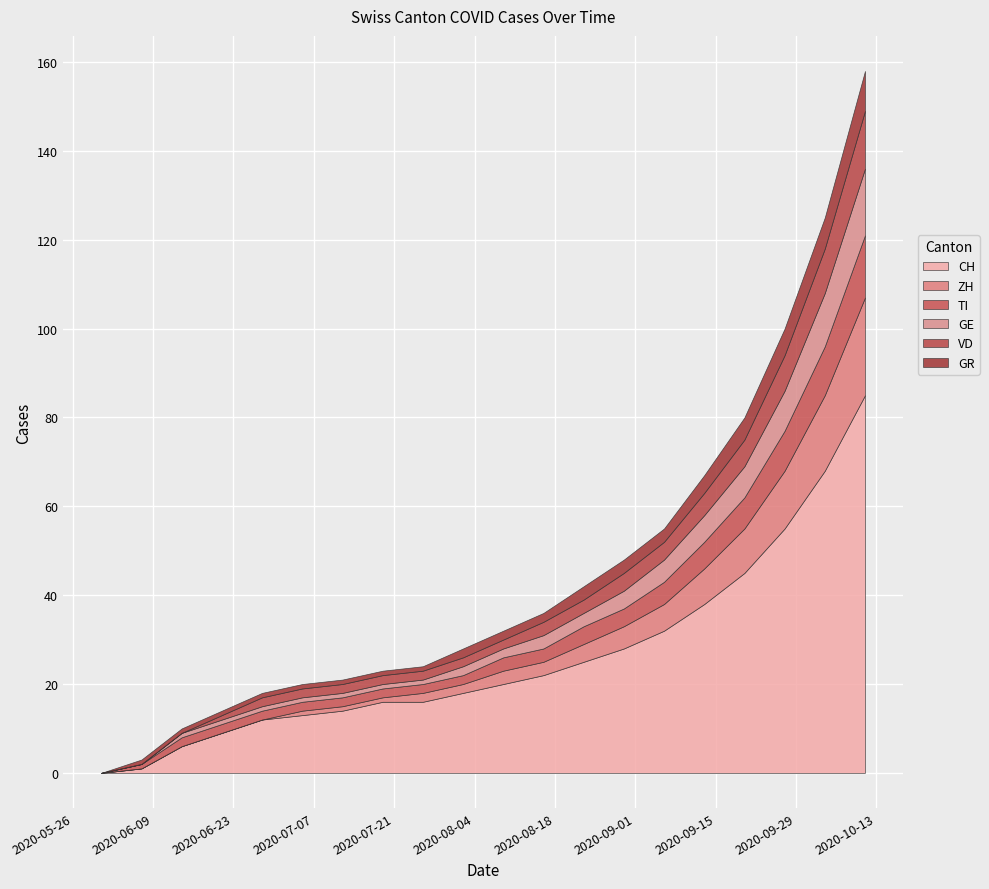

The TI series shows 1 at 2020-07-12. True or false?

False